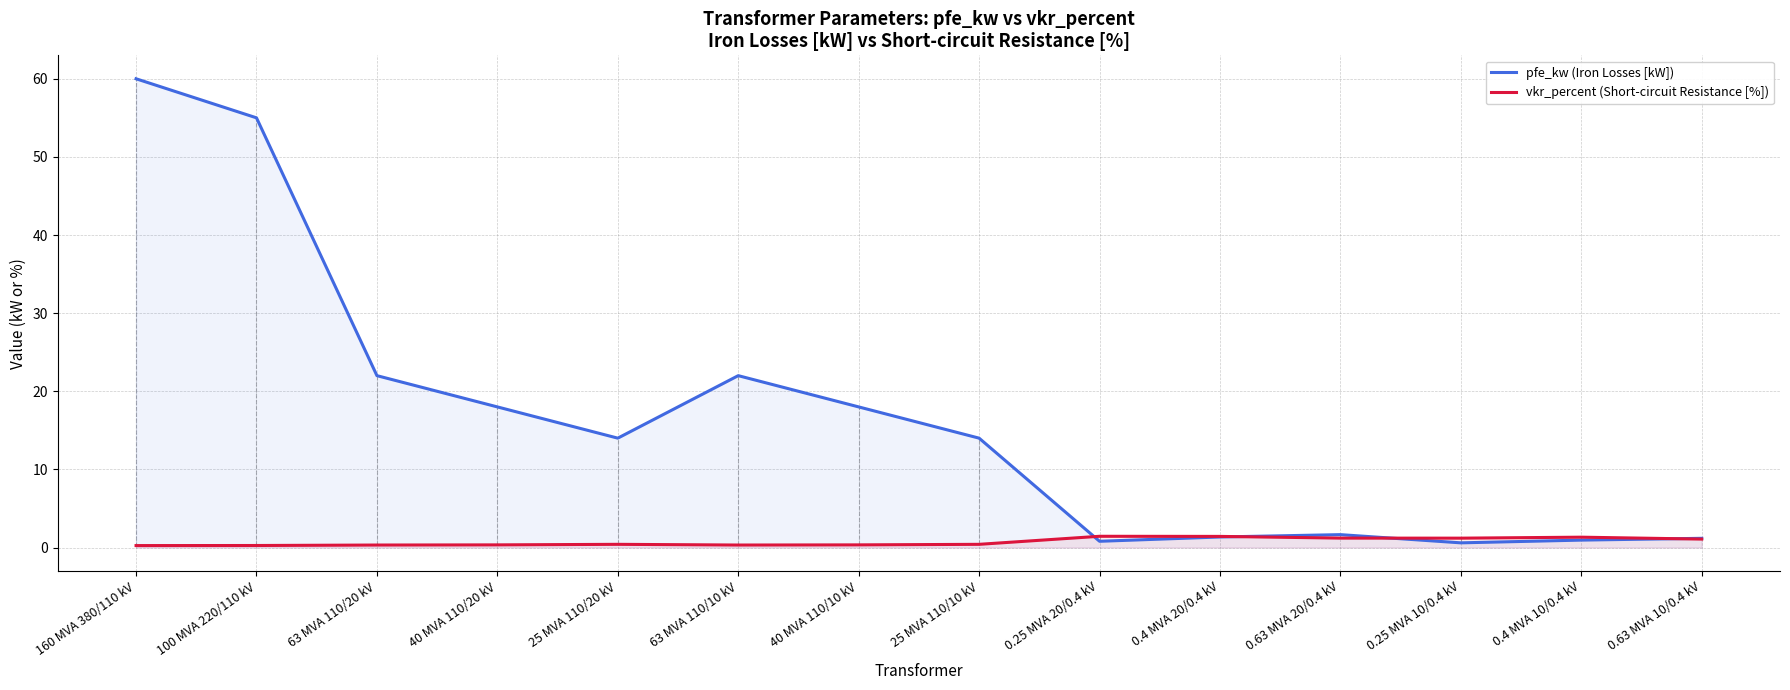

What is the label of the 13th point from the left?

0.4 MVA 10/0.4 kV